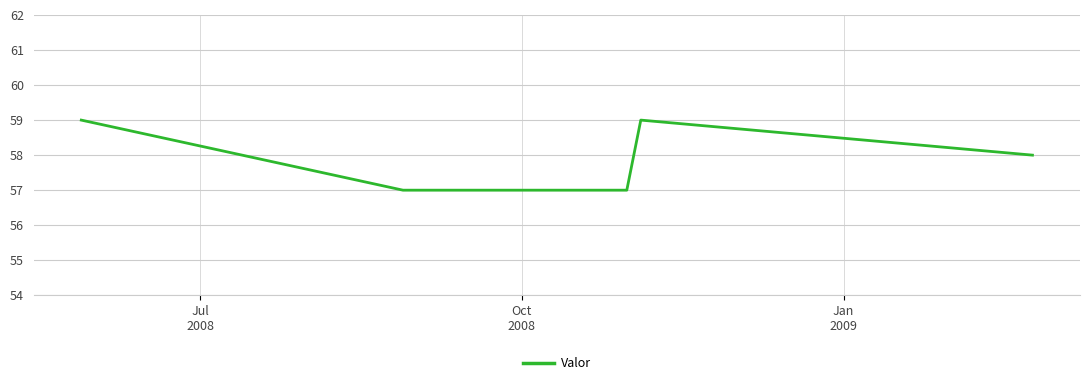

True or false: there are more than 0 points higher than both neighbors.

True